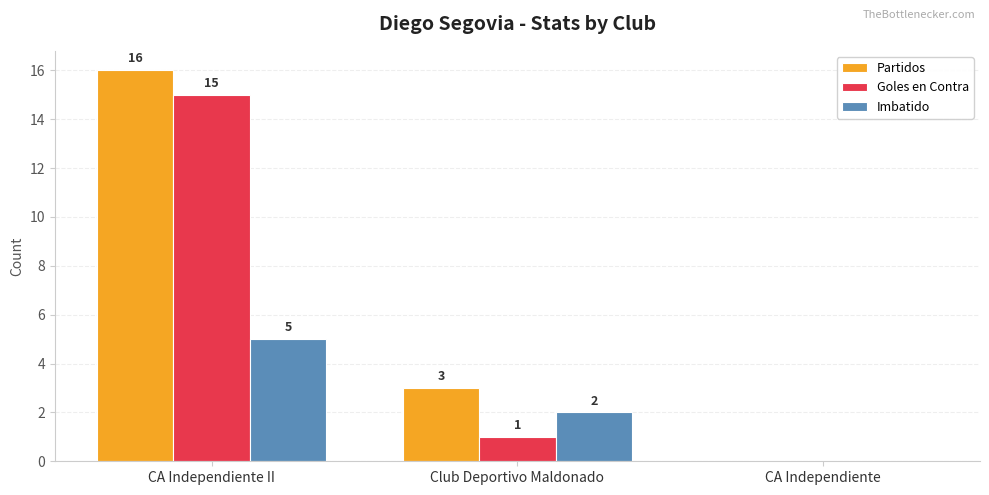

Read the Imbatido value at CA Independiente II.

5